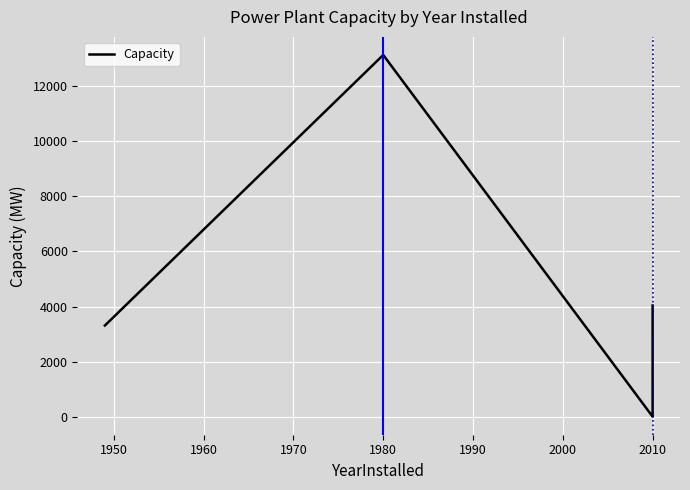

What is the value of the 9th point from the left?

538.0